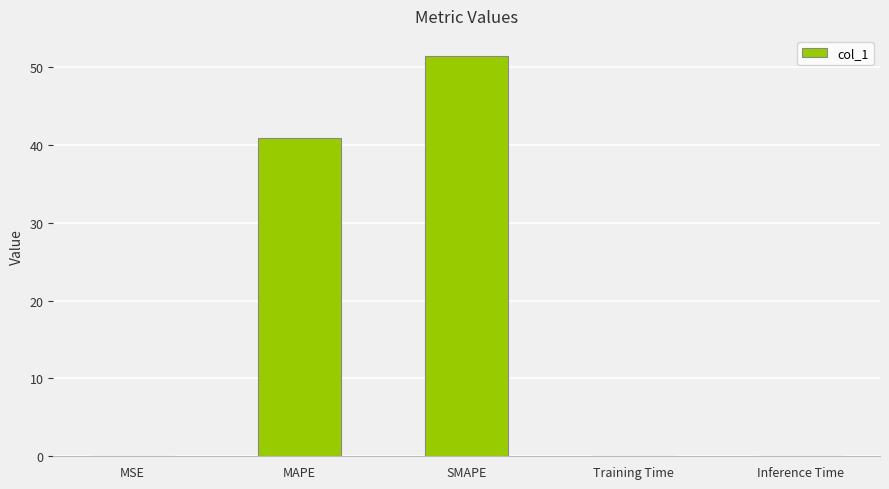

At which label is the value closest to 25?

MAPE